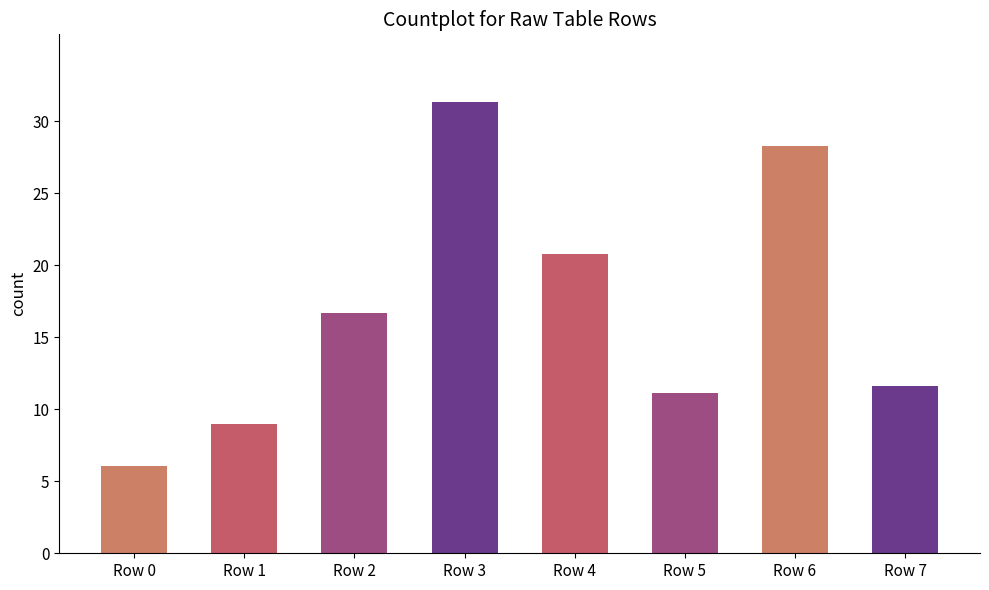

What is the greatest value displayed?

31.3